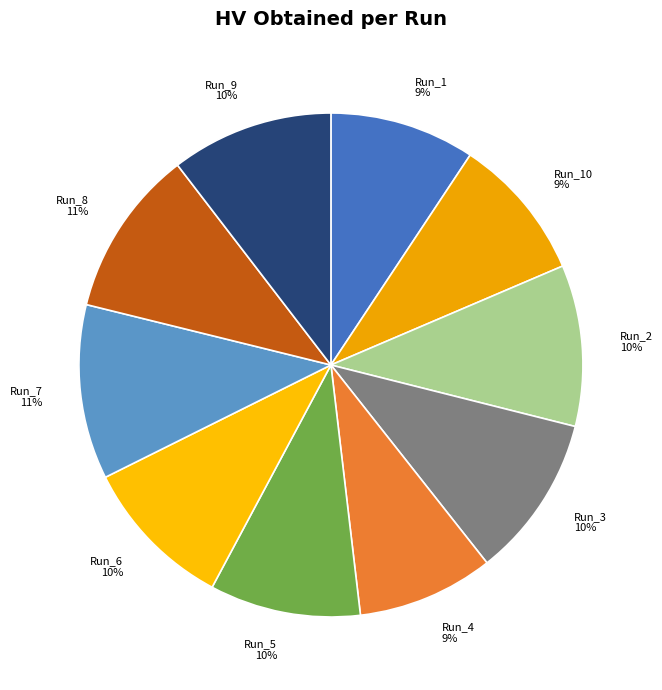

To the nearest percent, what is the difference between the Run_2 and Run_1 slice percentages?

1%